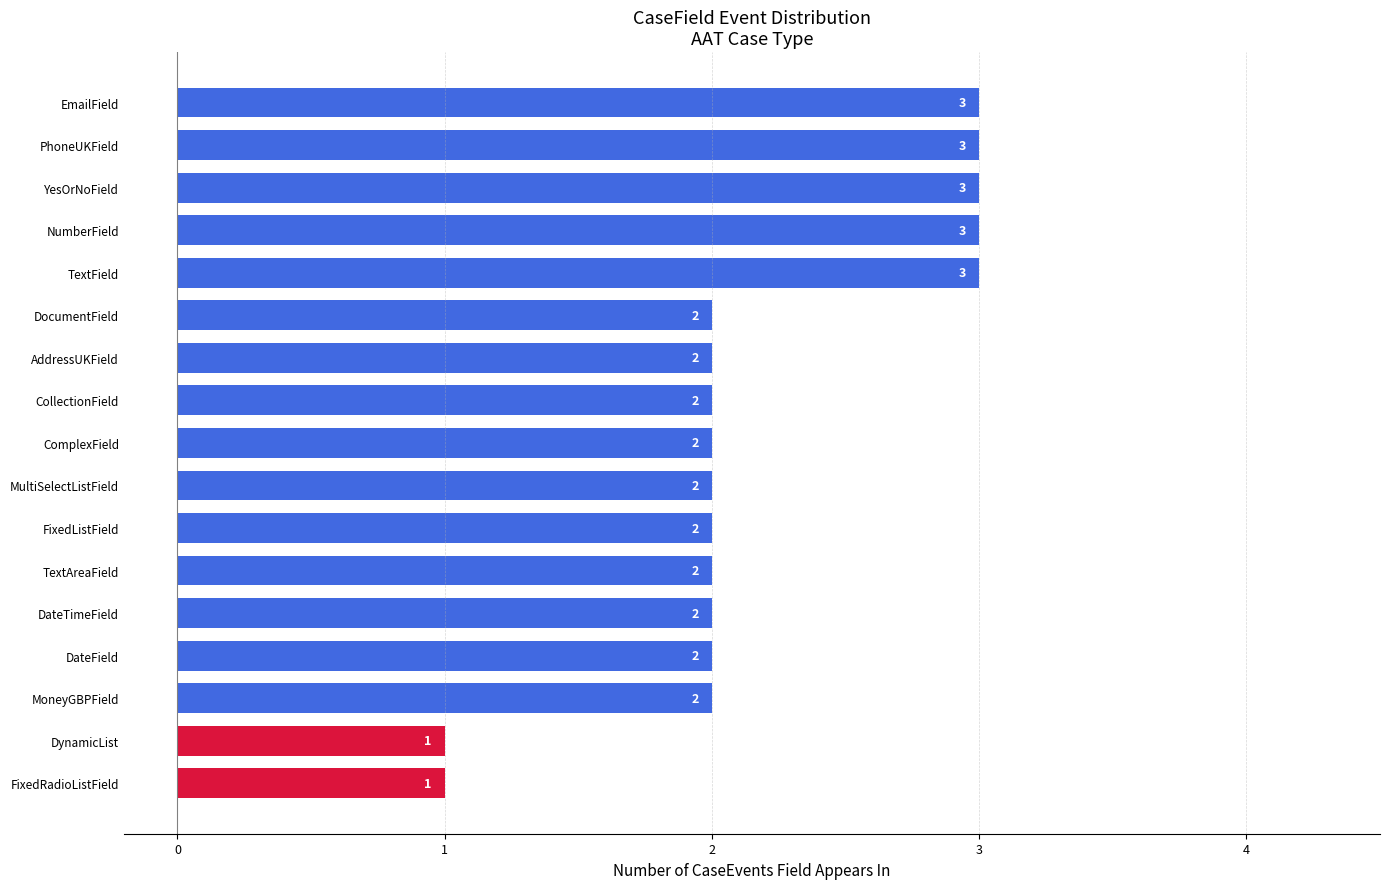

Approximately how many times larger is the value at DynamicList compared to MoneyGBPField?

0.5